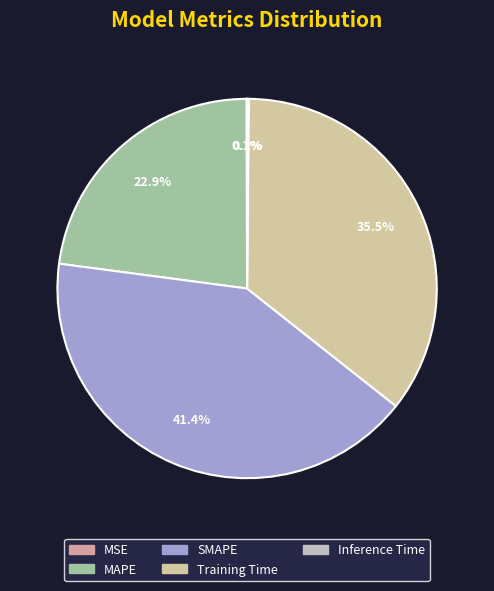

Which slice is the largest?

SMAPE